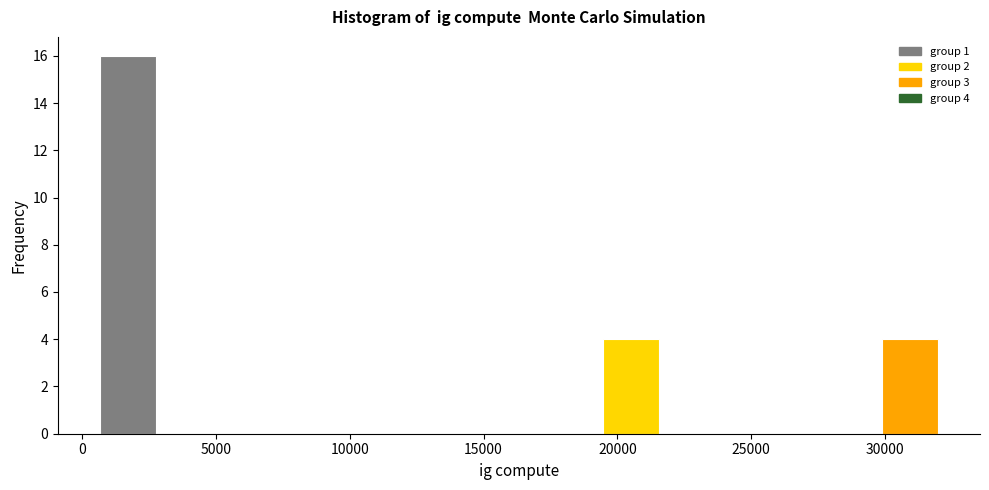

Over which range of the x-axis is the bar tallest?

500 to 2500